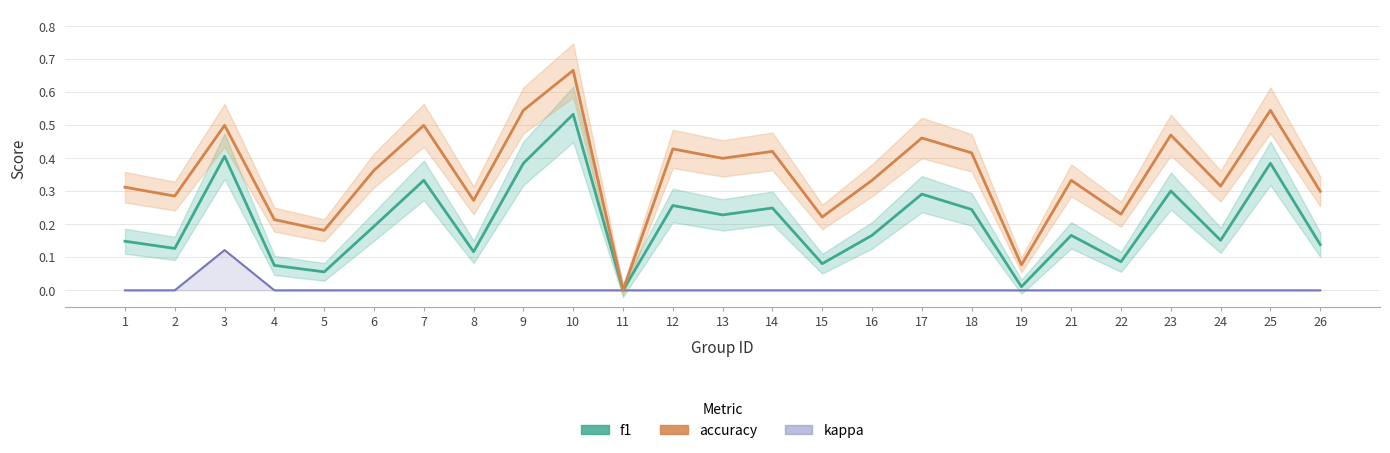

What is the sum of all accuracy values?

8.8